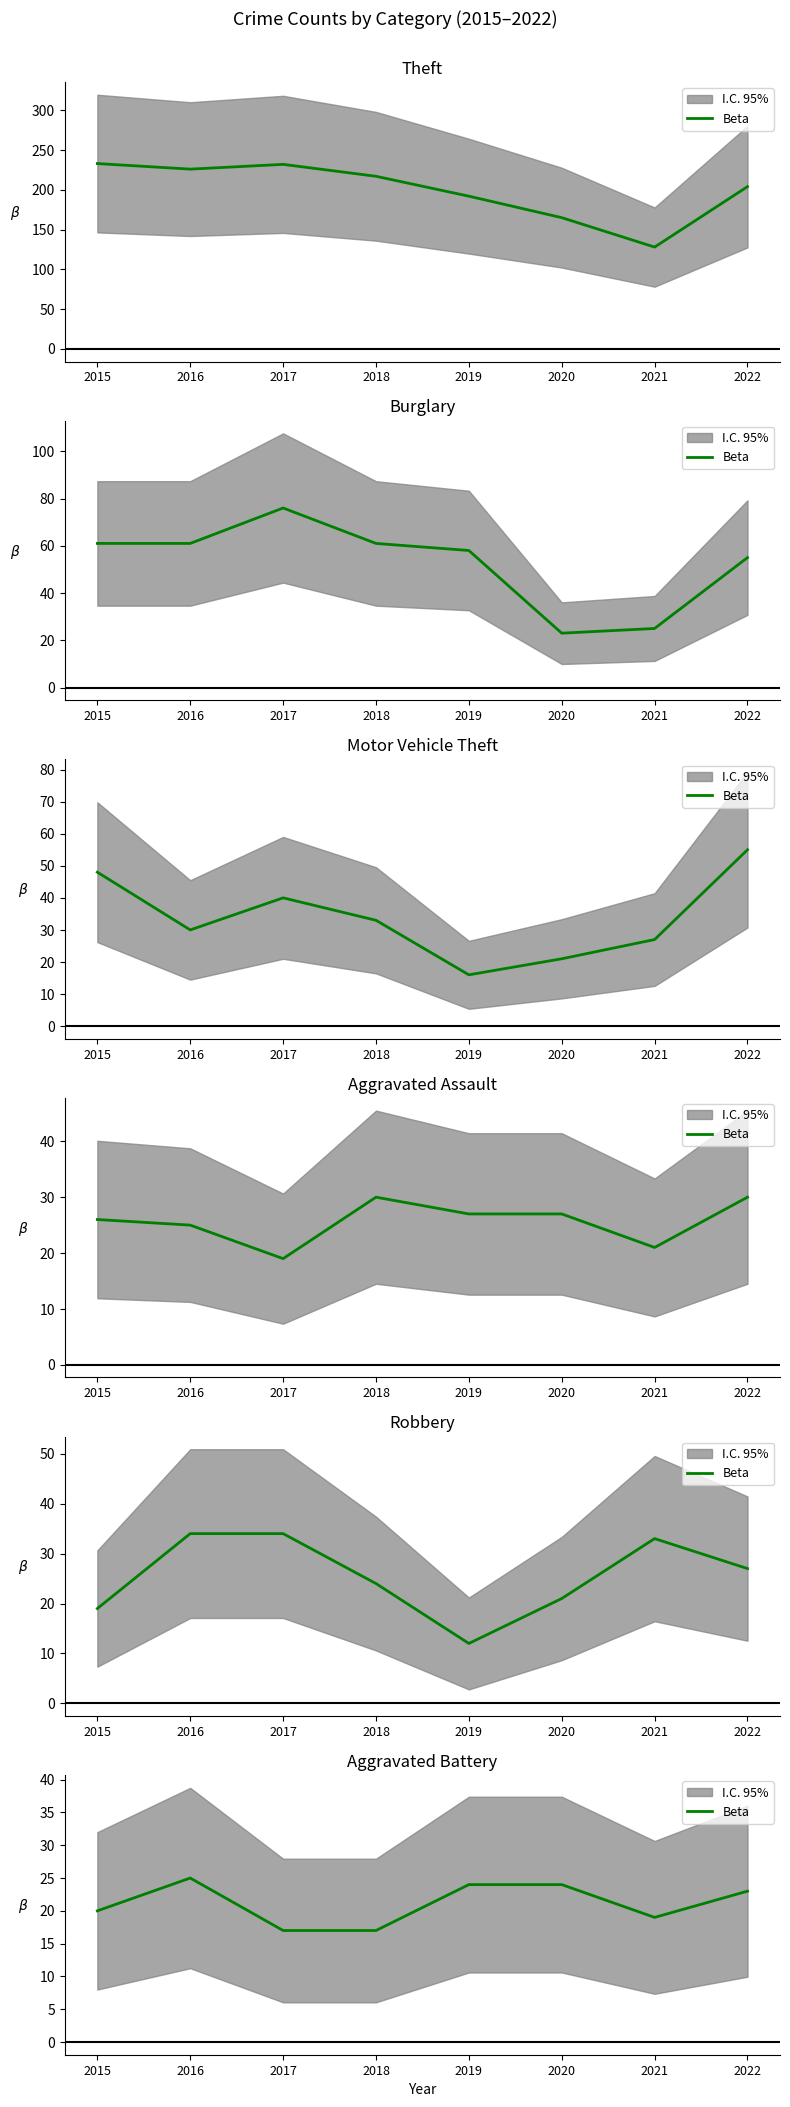

Rank the categories by value from highest to lowest.

2016, 2019, 2020, 2022, 2015, 2021, 2017, 2018